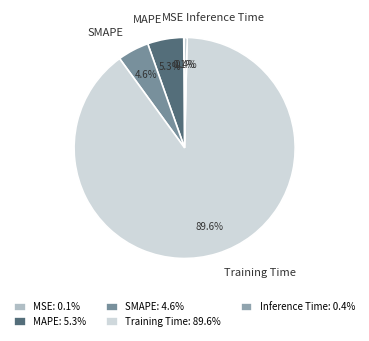

What percentage do Training Time and MAPE together represent?

94.9%